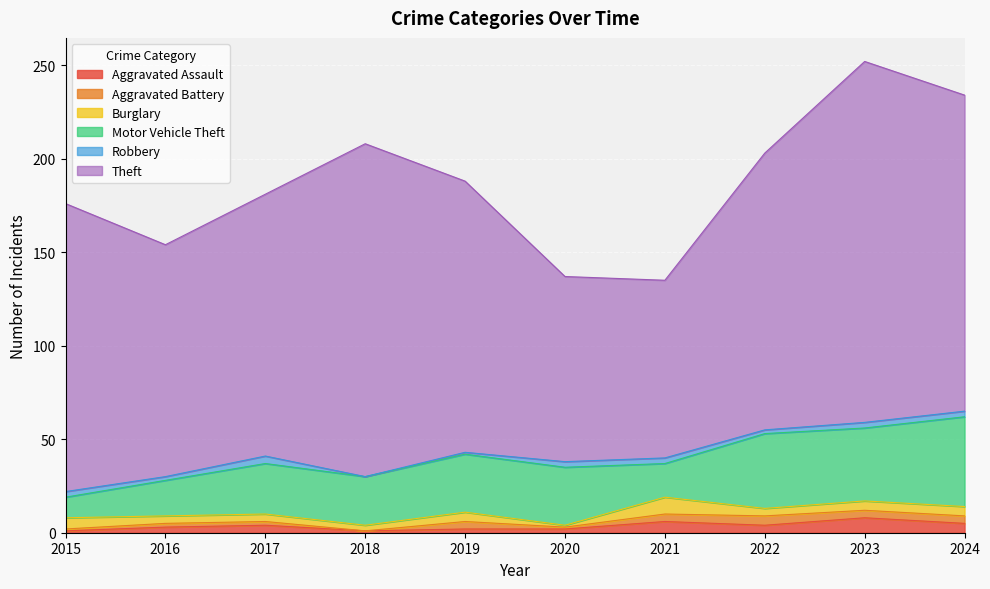

Reading right to left, extract all data points from this chart.

Aggravated Assault: 5	8	4	6	2	2	1	4	3	1
Aggravated Battery: 4	4	5	4	1	4	0	2	2	1
Burglary: 5	5	4	9	1	5	3	4	4	6
Motor Vehicle Theft: 48	39	40	18	31	31	26	27	19	11
Robbery: 3	3	2	3	3	1	0	4	2	3
Theft: 169	193	148	95	99	145	178	140	124	154